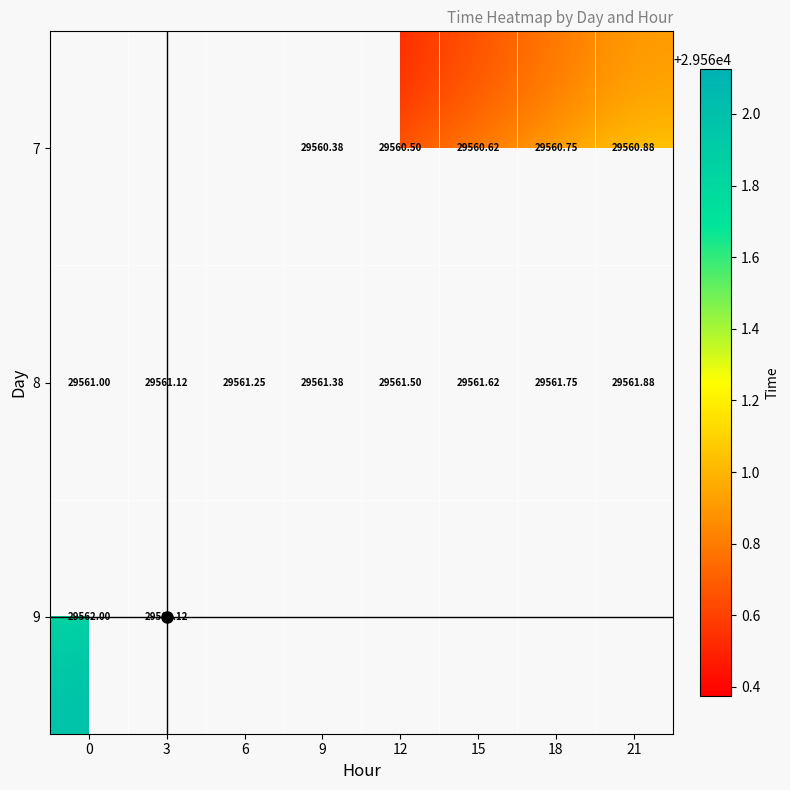

True or false: 7 has a value of 20468.6 at 18.

False